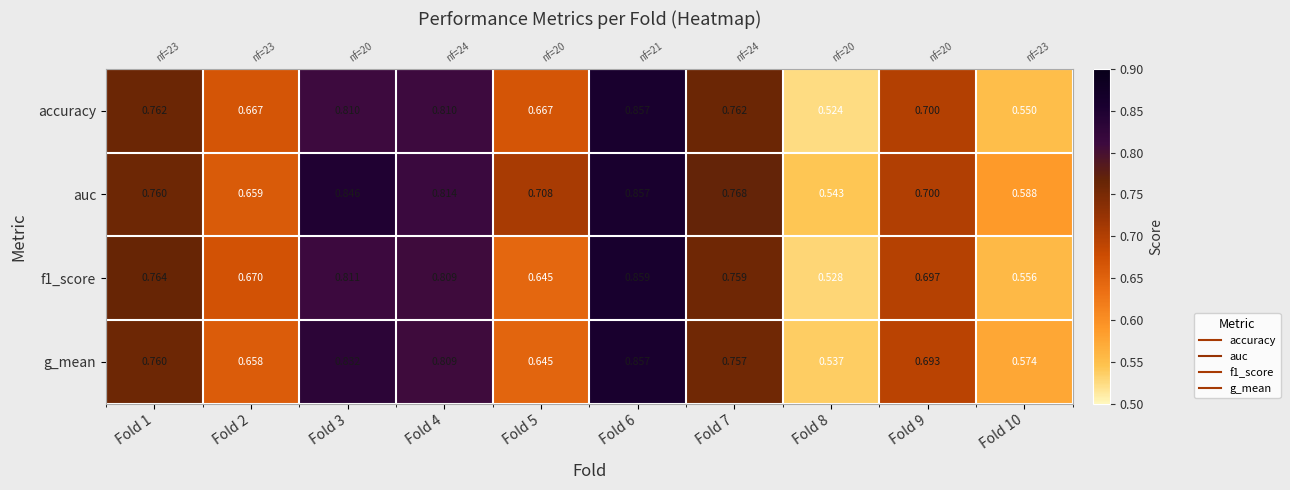

True or false: f1_score has a value of 1.3 at Fold 6.

False